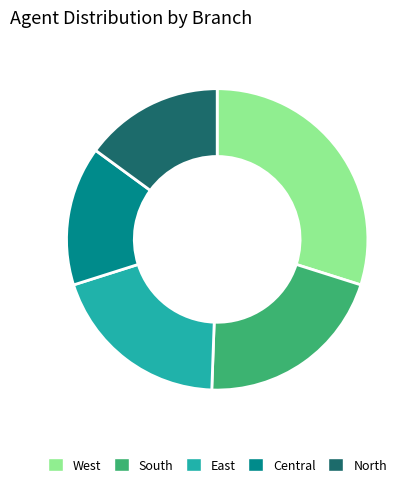

Is it true that West is 25% of the pie?

False